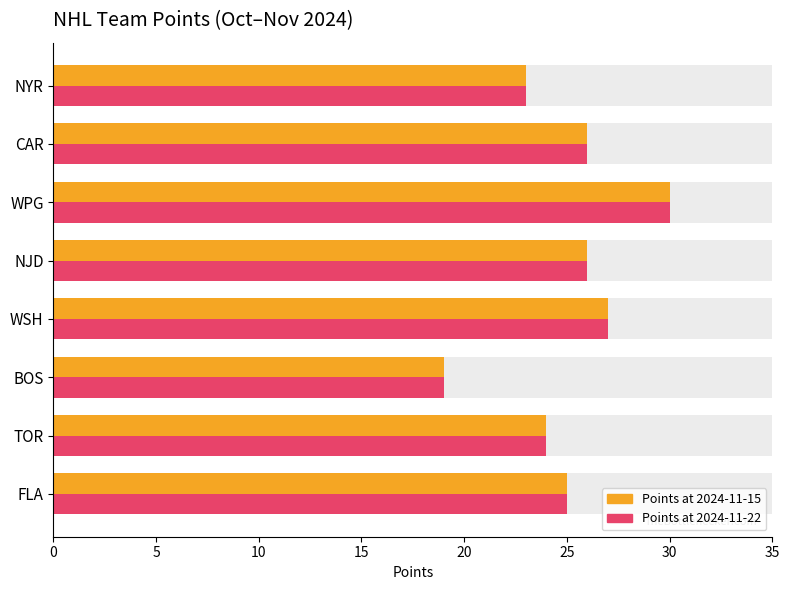

What are all the series names shown in the legend?

Points at 2024-11-15, Points at 2024-11-22